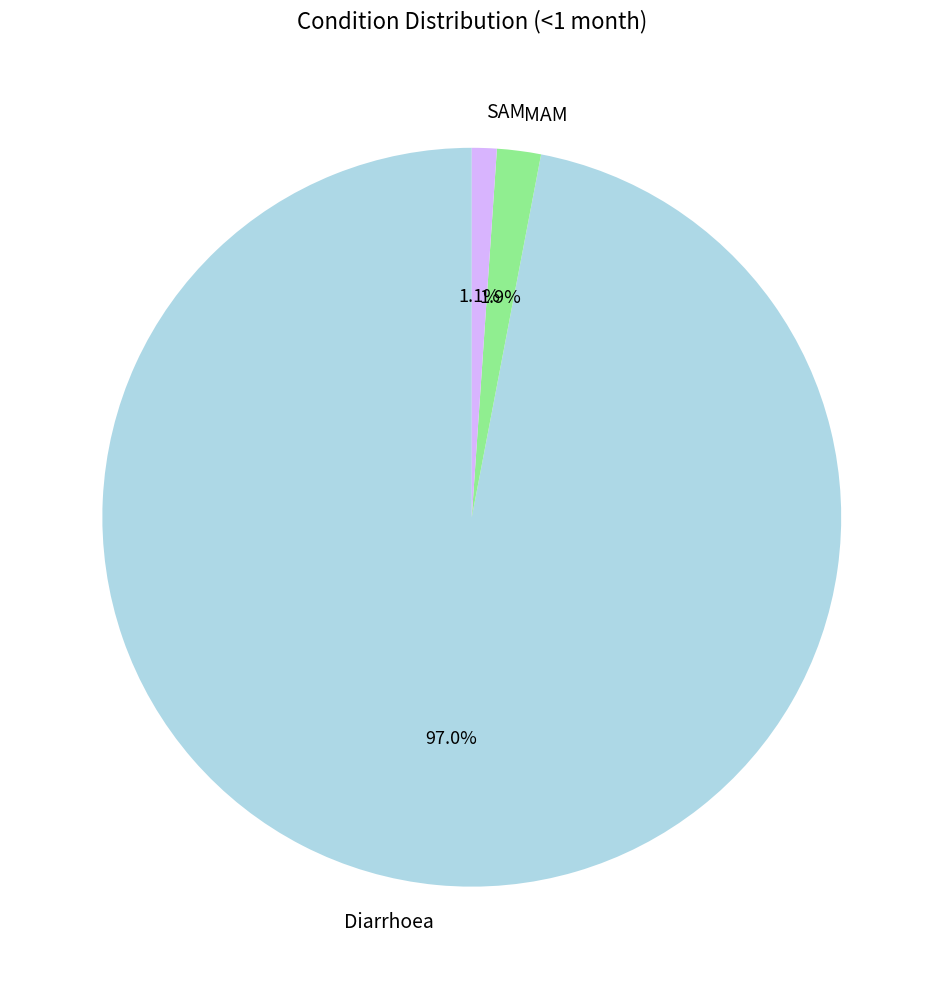

The Diarrhoea slice represents 97% of the pie. True or false?

True